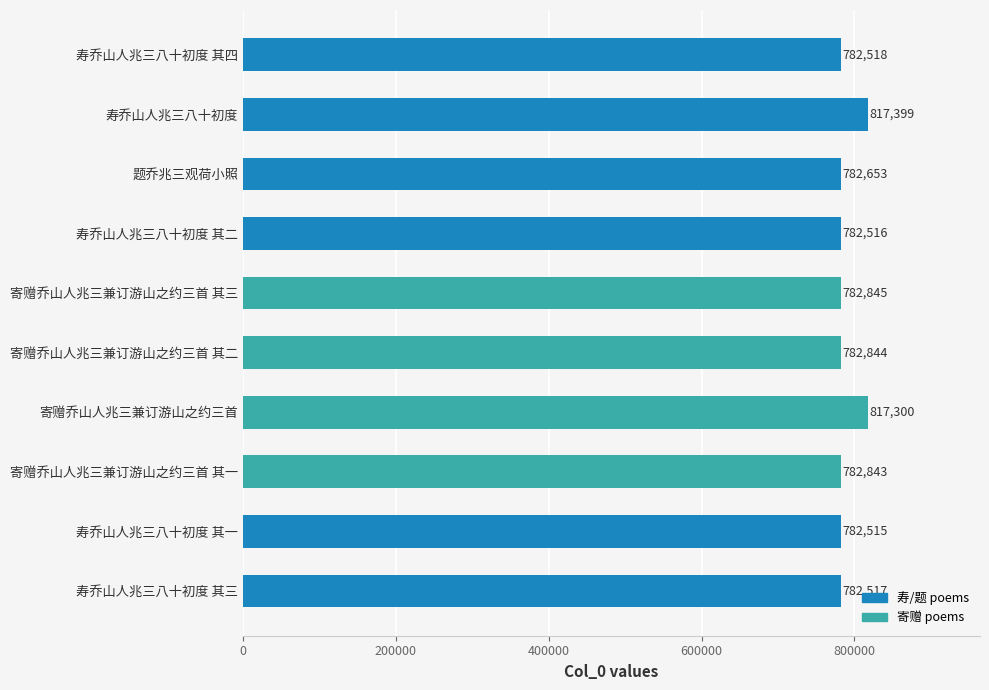

What is the change in value from 寿乔山人兆三八十初度 其一 to 寄赠乔山人兆三兼订游山之约三首 其一?

+328